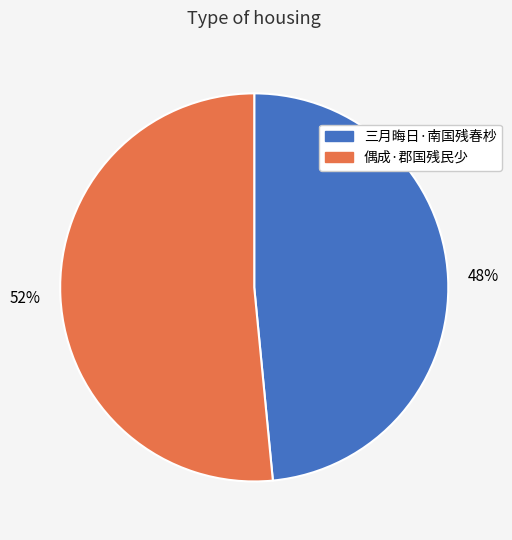

True or false: 偶成·郡国残民少 accounts for 52% of the total.

True